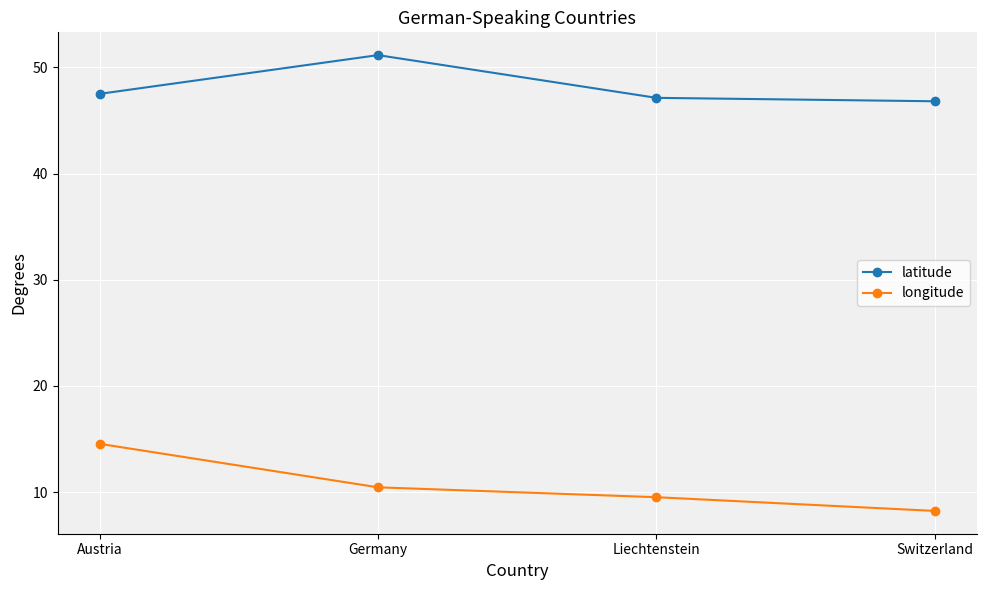

List the labels in order of longitude value, smallest first.

Switzerland, Liechtenstein, Germany, Austria